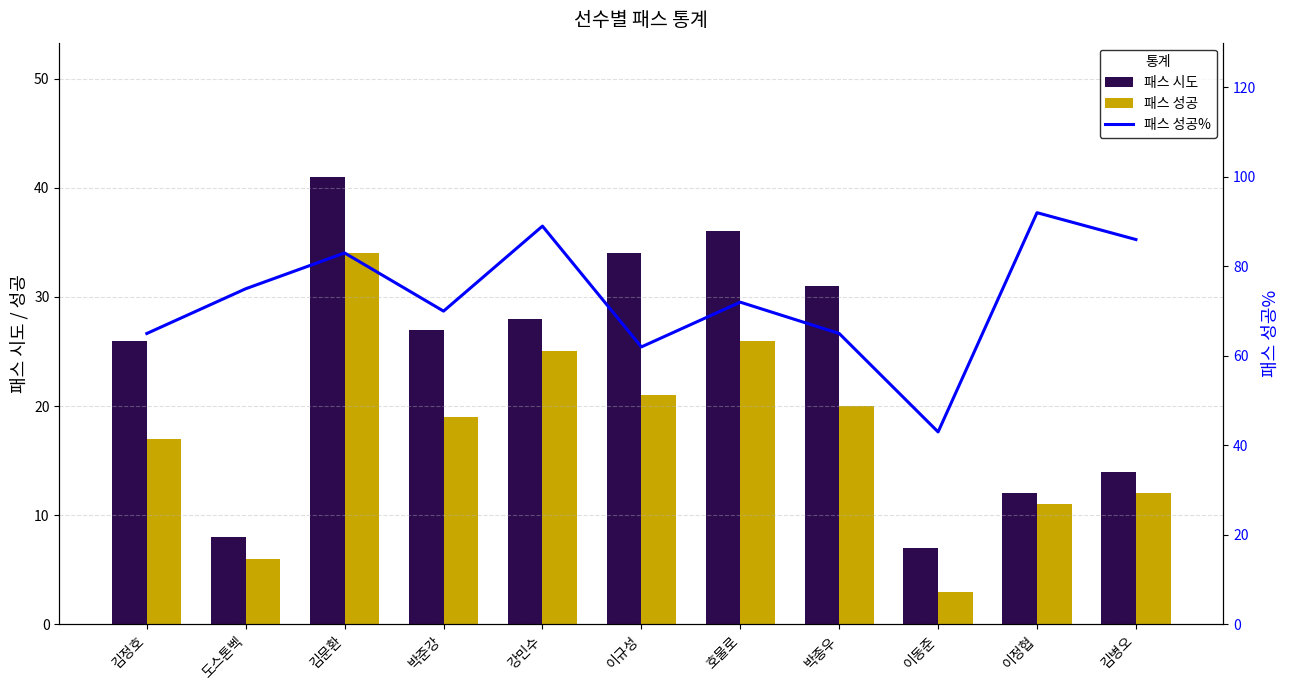

Which series has the largest range (max minus min)?

패스 성공%